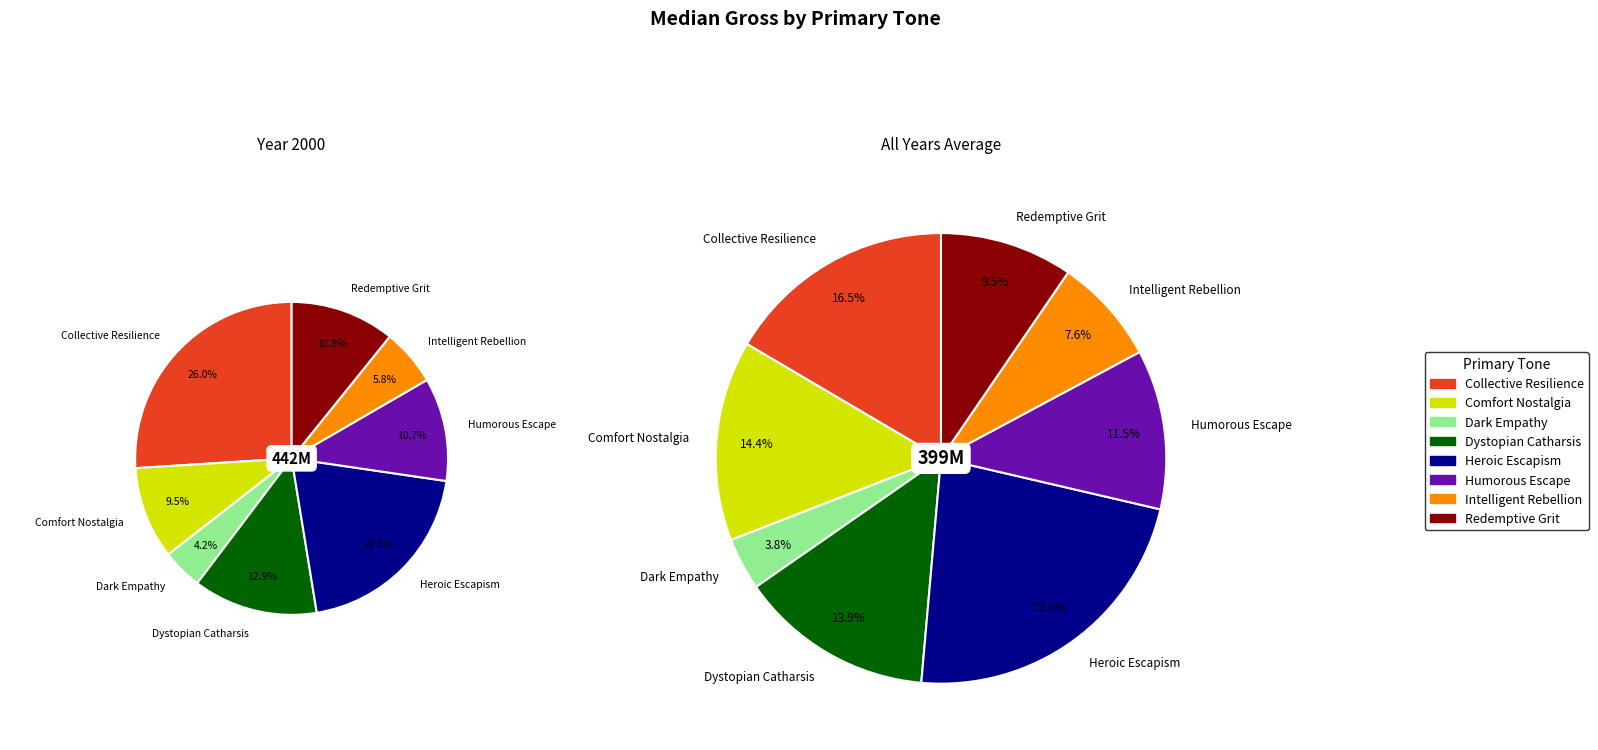

Between Dark Empathy and Redemptive Grit, which is larger?

Redemptive Grit